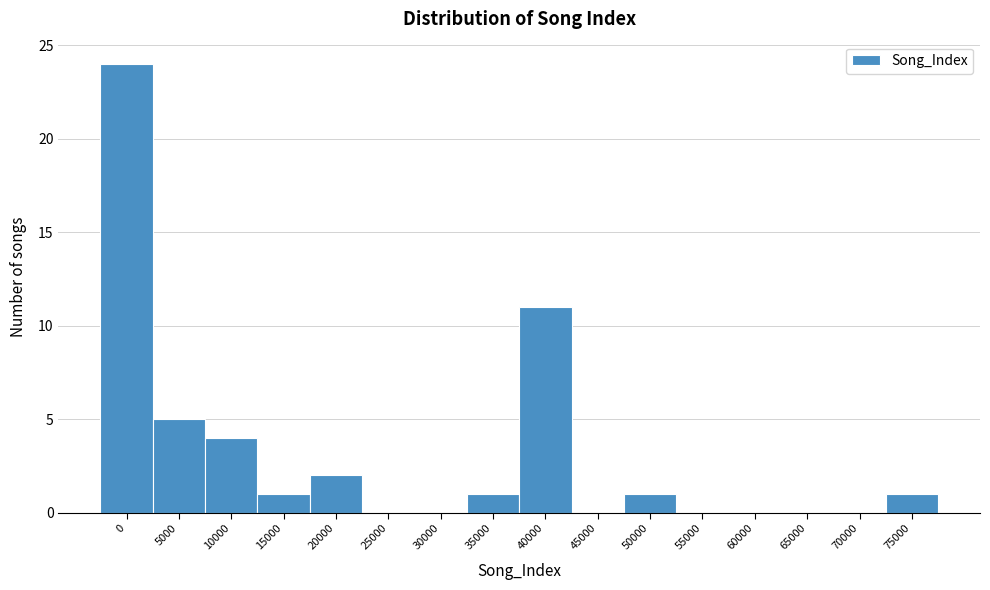

Reading left to right, list all the values displayed in this chart.

0=24	5000=5	10000=4	15000=1	20000=2	25000=0	30000=0	35000=1	40000=11	45000=0	50000=1	55000=0	60000=0	65000=0	70000=0	75000=1